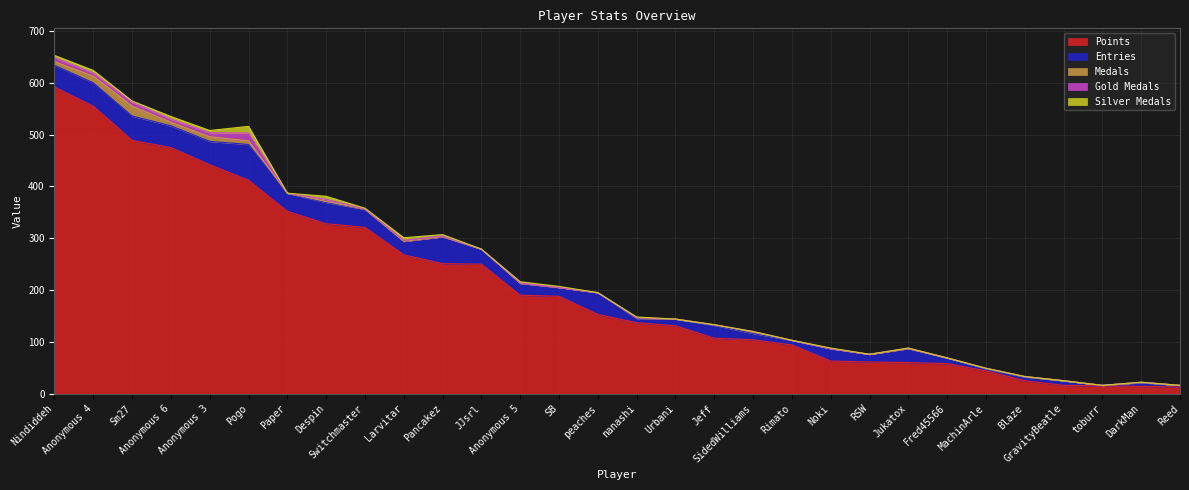

What is the difference between the maximum and minimum values in the Medals series?

19